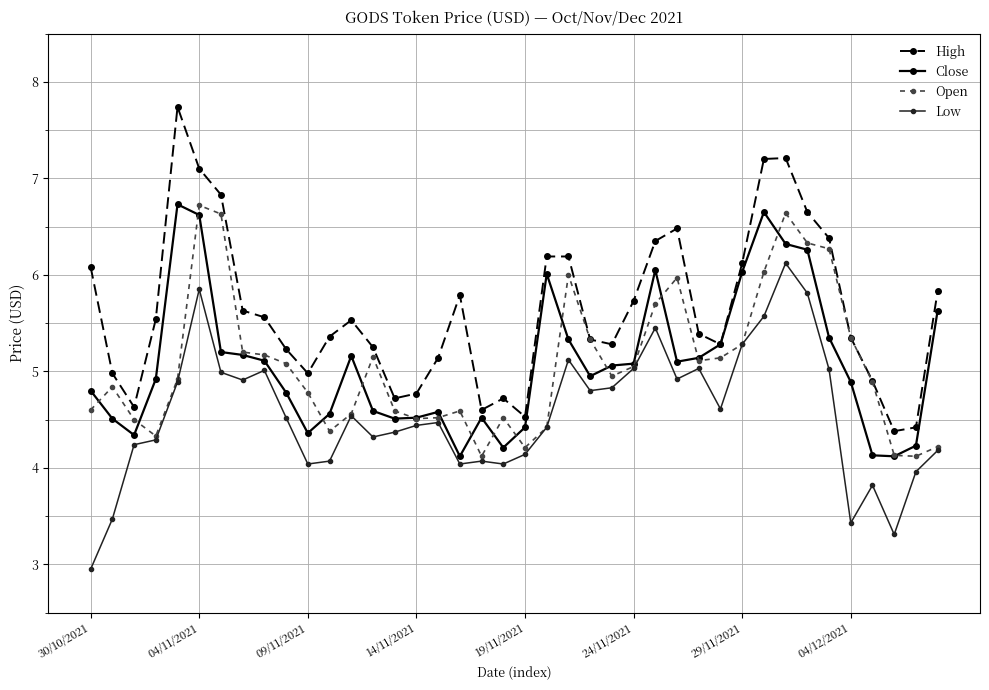

What is the maximum value for Close?

6.7